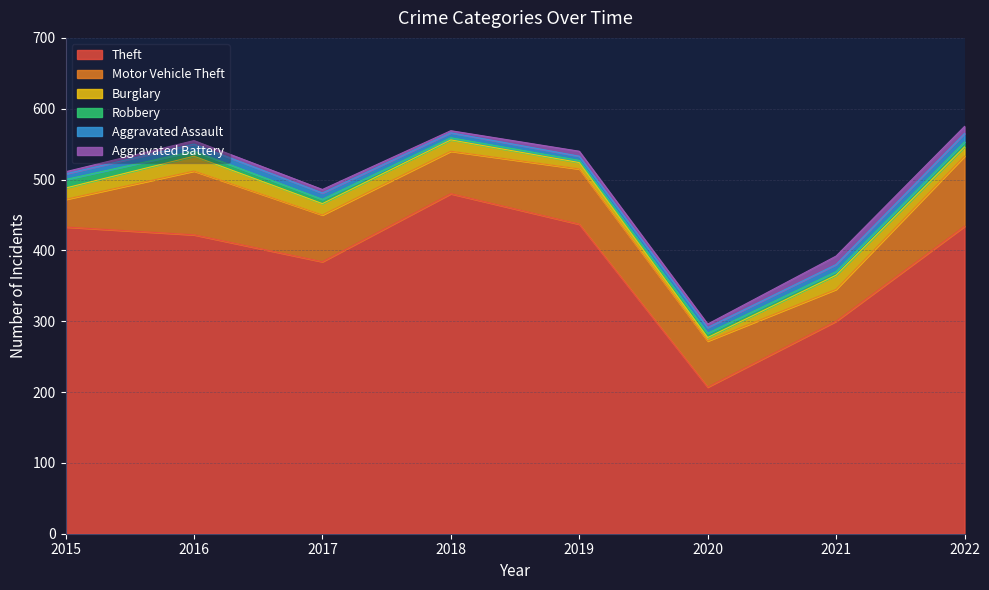

Where does the Robbery series first go above 6?

2015